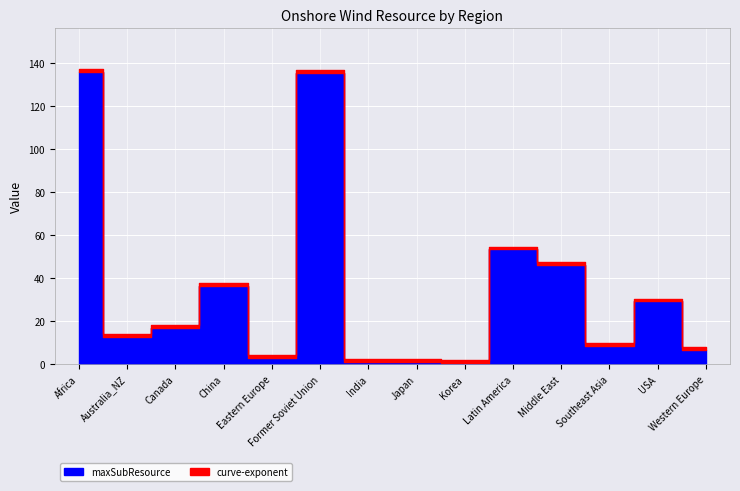

Which series has the widest spread of values?

maxSubResource